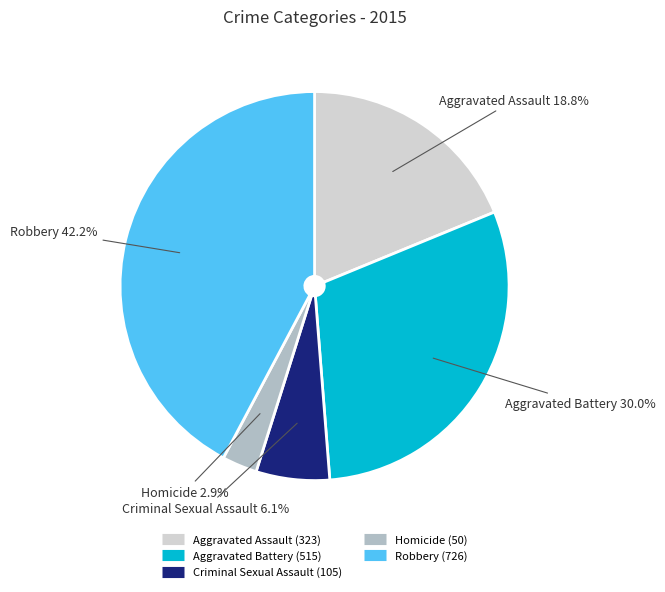

To the nearest percent, what is the combined percentage of Aggravated Battery and Criminal Sexual Assault?

36%